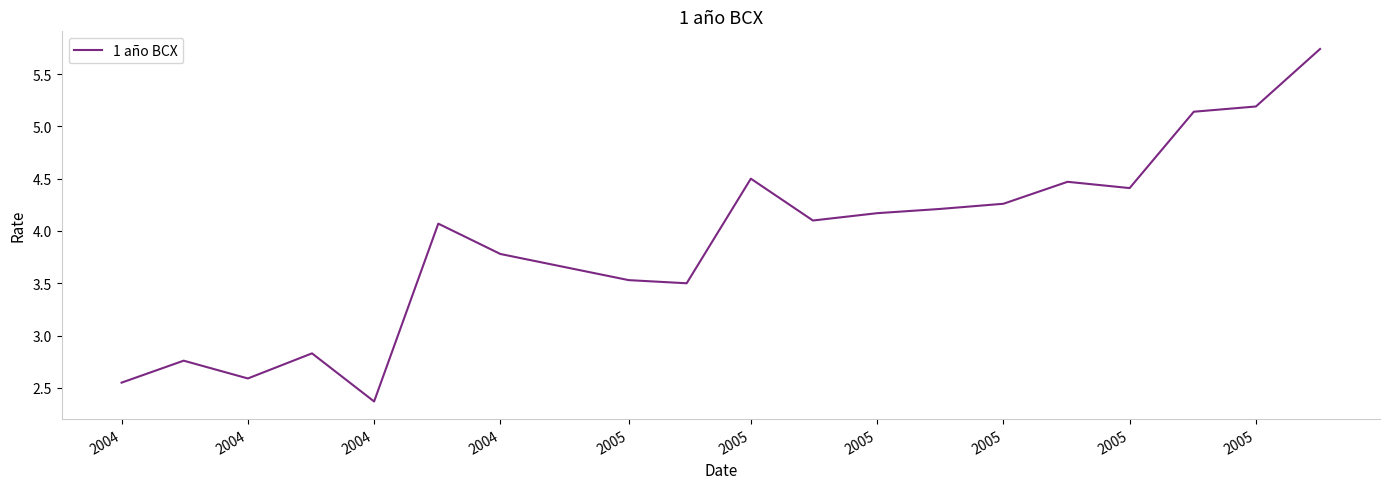

What is the minimum value shown in the chart?

2.4